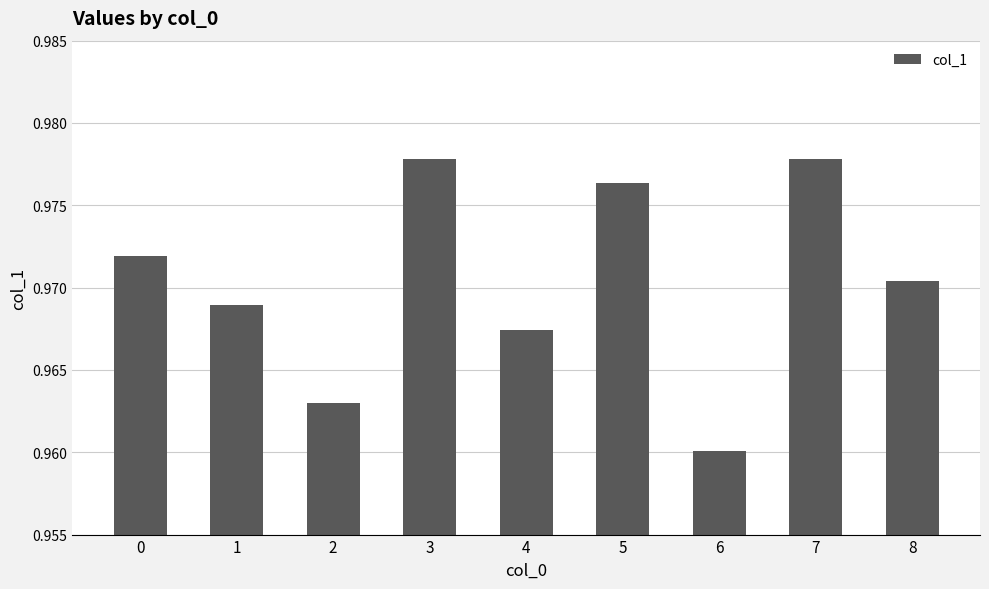

True or false: the data shows 1.4 at 7.

False